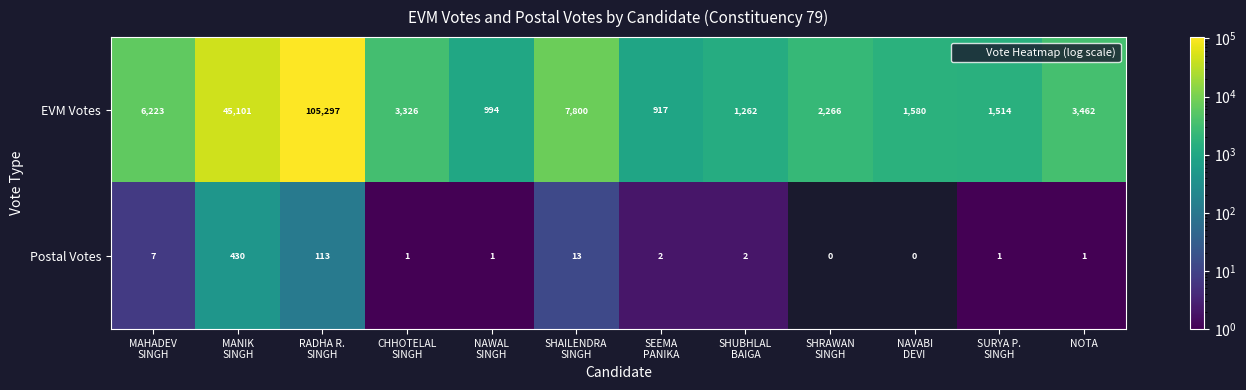

List the series in order of their peak value, lowest first.

Postal Votes, EVM Votes